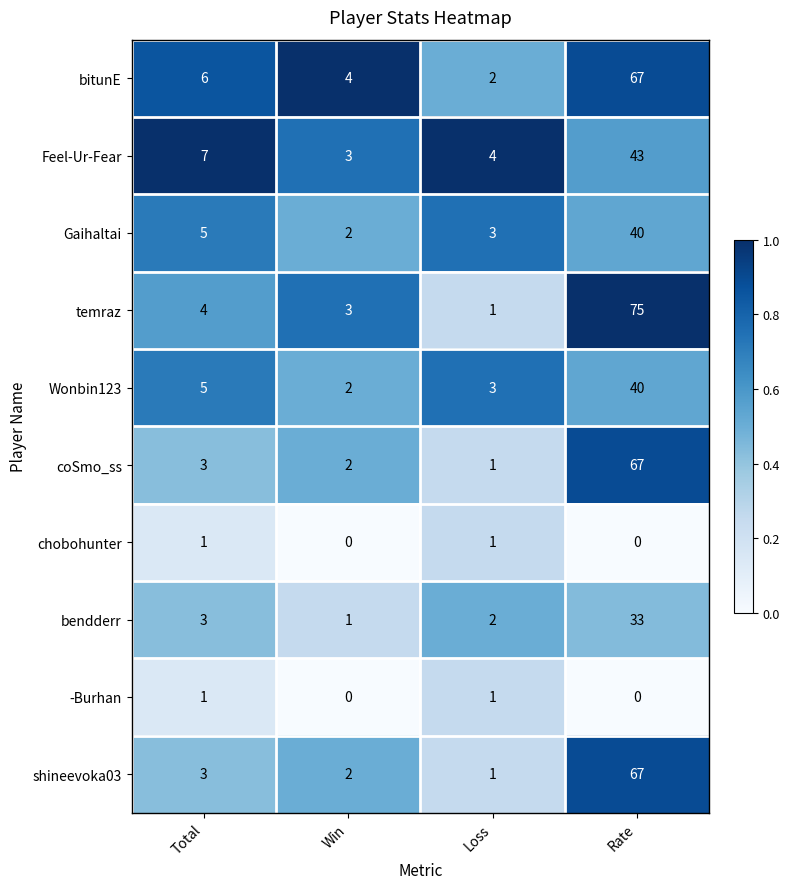

The value of temraz at Total is 3. True or false?

False